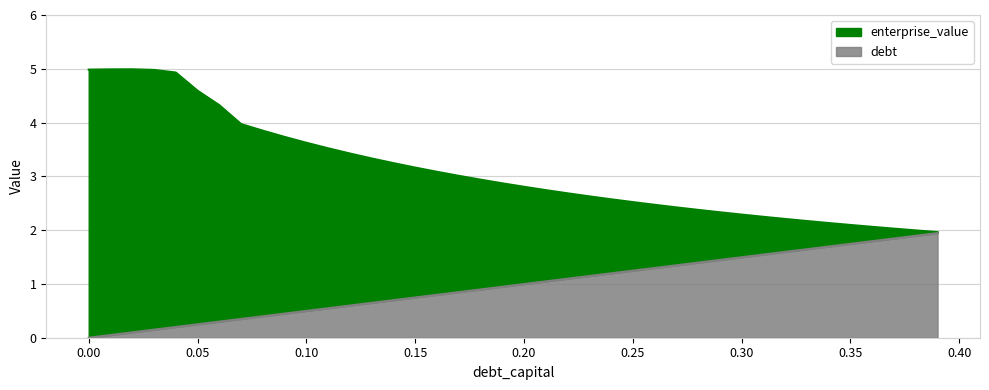

Between 0.0 and 0.17, which series saw the biggest shift?

enterprise_value